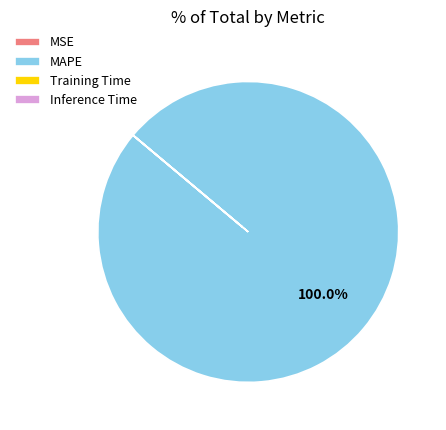

To the nearest percent, what percentage of the pie is MAPE?

100%